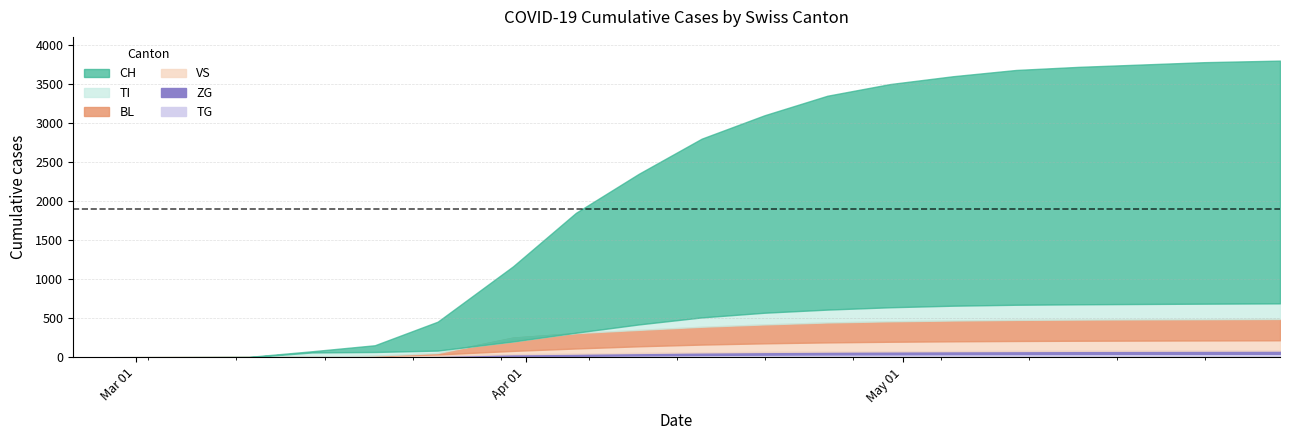

At which label does VS first exceed 162?

2020-04-20